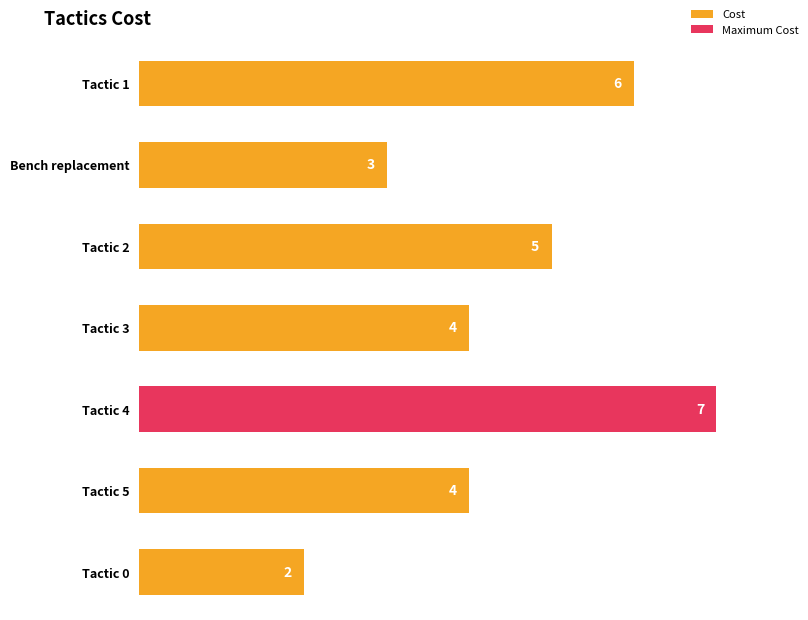

What is the smallest value displayed?

2